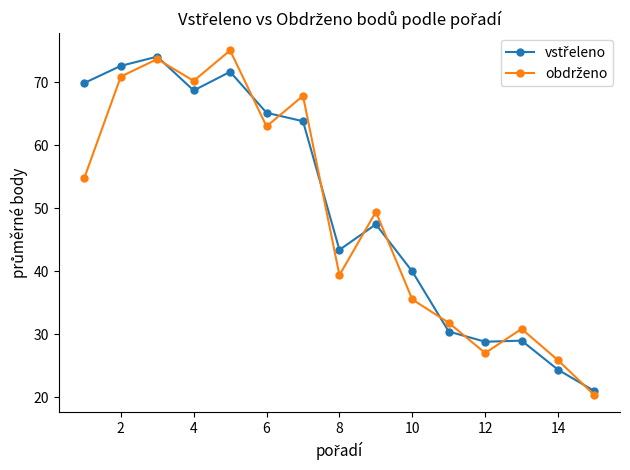

What is the greatest value displayed?

75.0